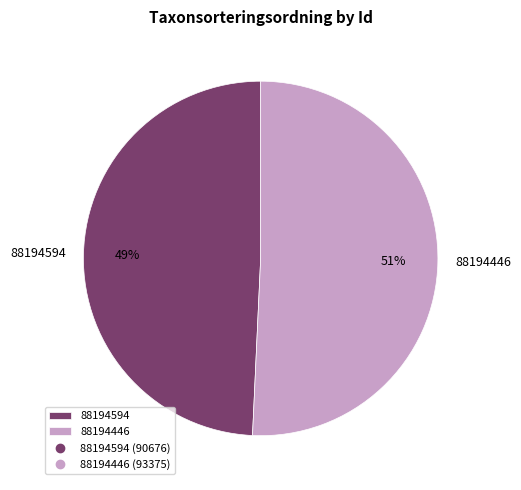

Which slice is the smallest?

88194594